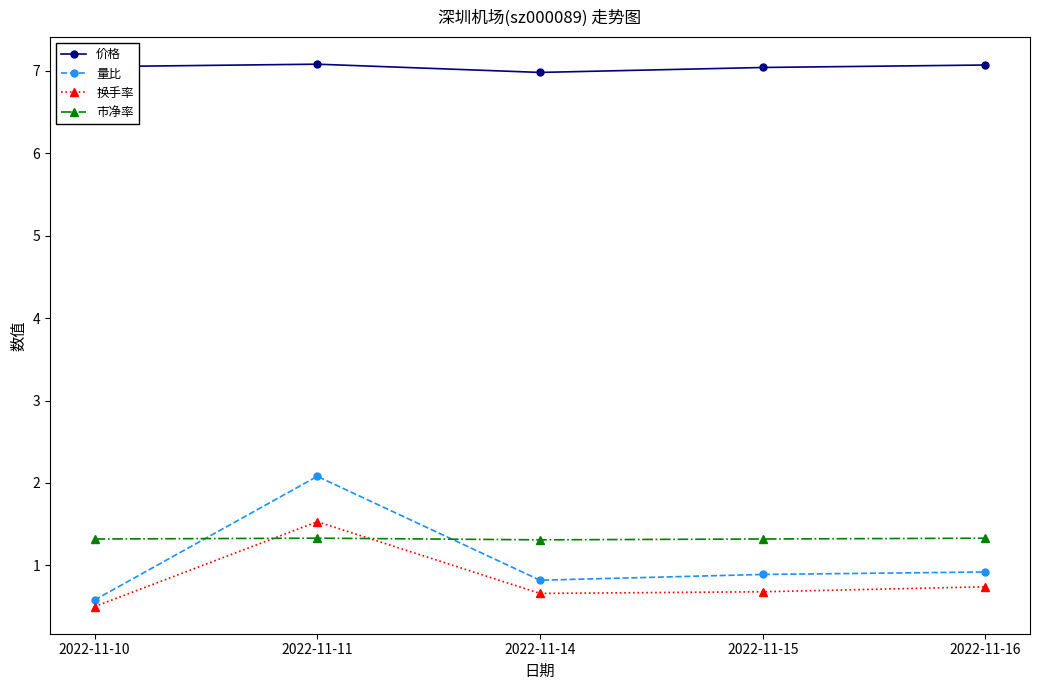

What are all the series names shown in the legend?

价格, 量比, 换手率, 市净率